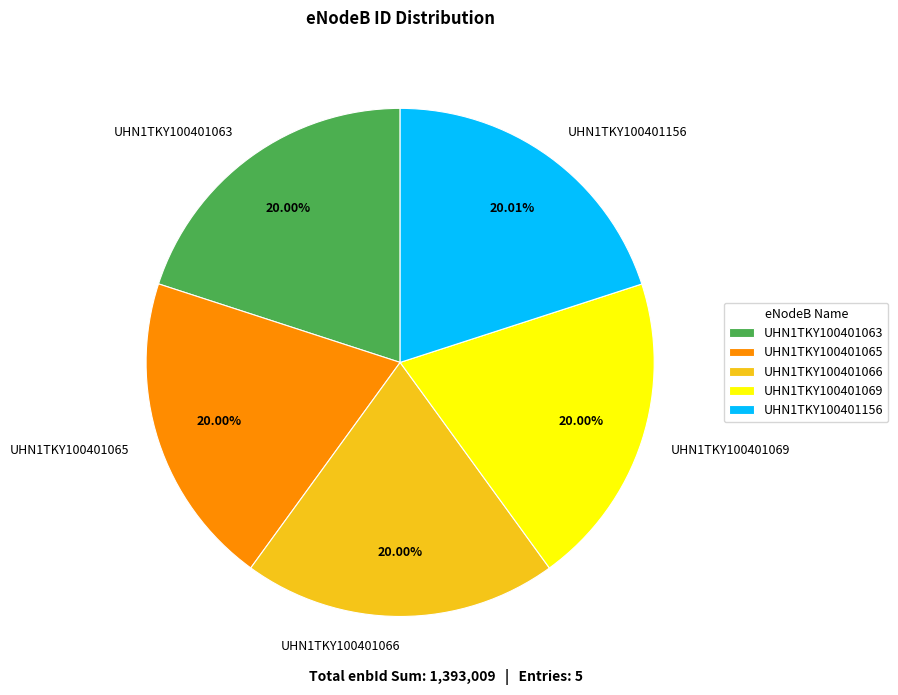

Is there a majority slice in this chart?

No